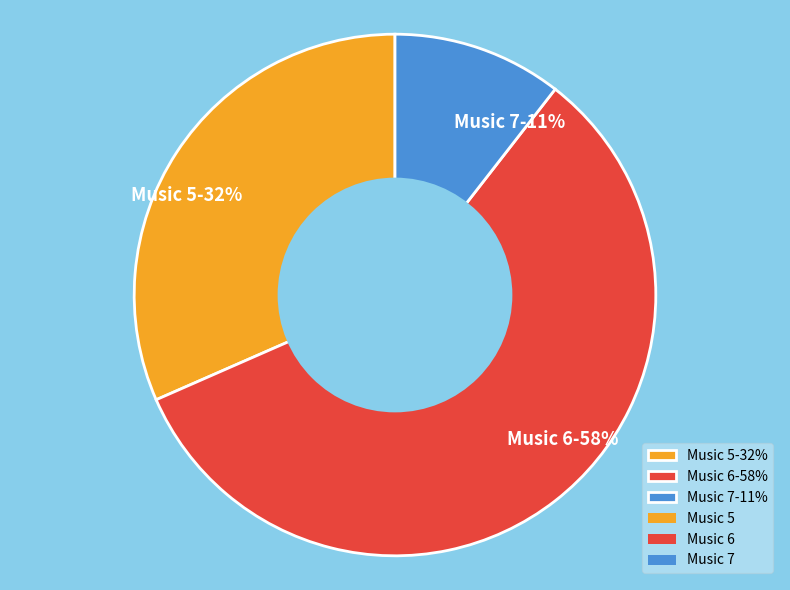

To the nearest percent, what portion does Music 7 represent?

11%